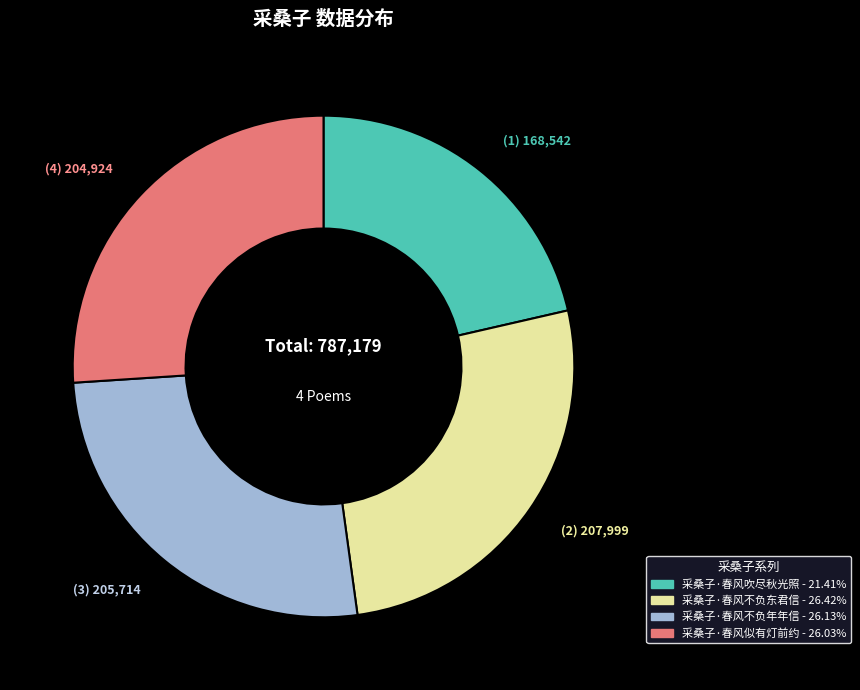

Which slice is the smallest?

采桑子·春风吹尽秋光照